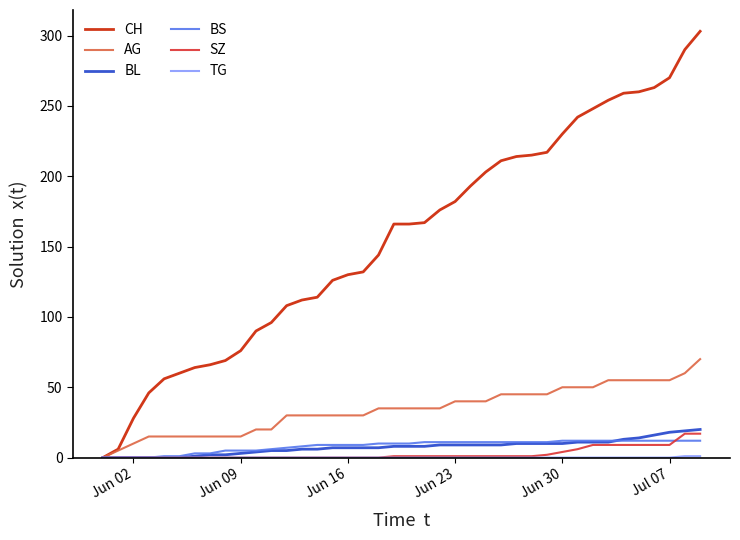

Which series has the largest range (max minus min)?

CH